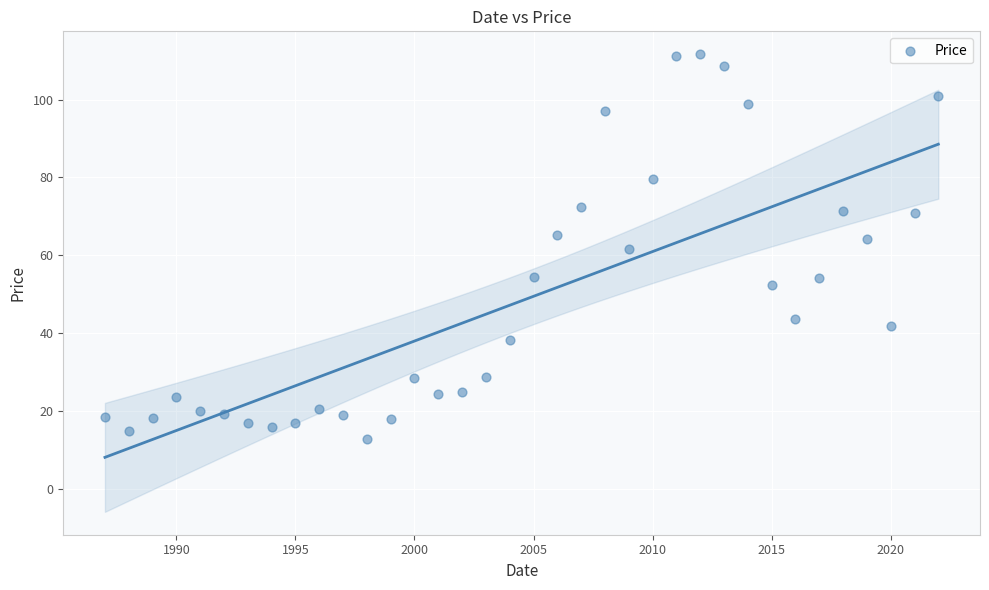

What is the range of X values (max minus min)?

35.0